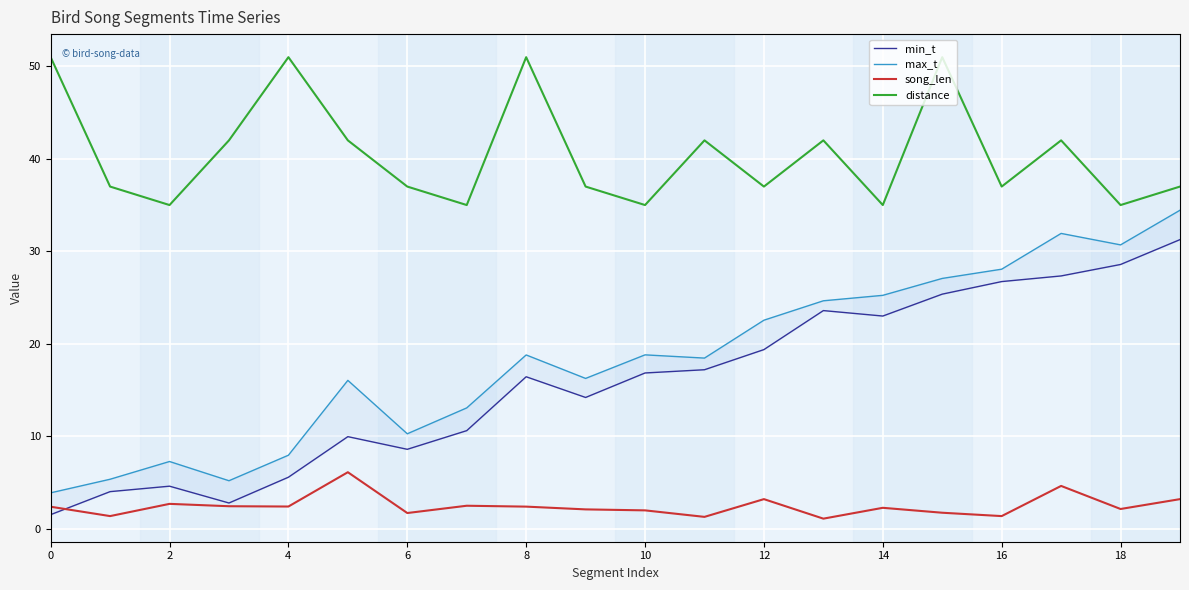

True or false: max_t and min_t cross at least once.

False